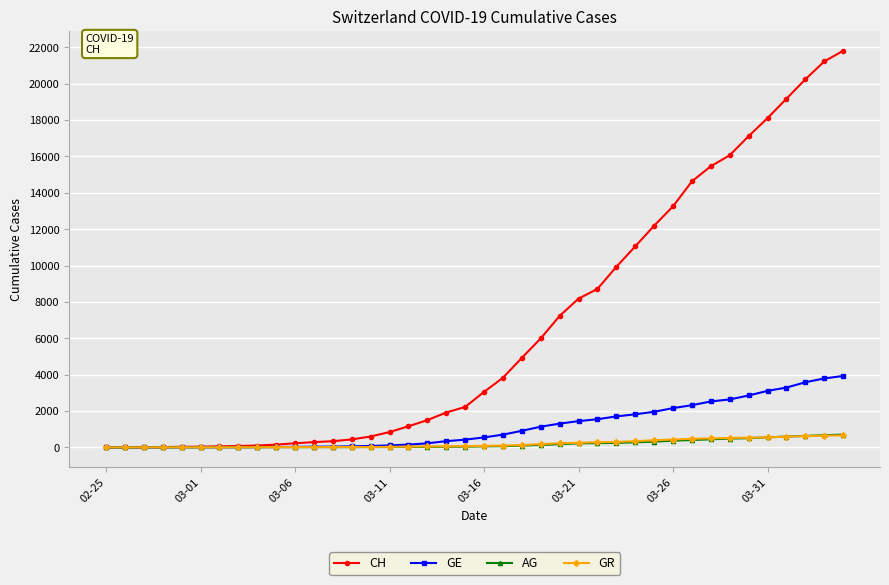

Which series has the widest spread of values?

CH